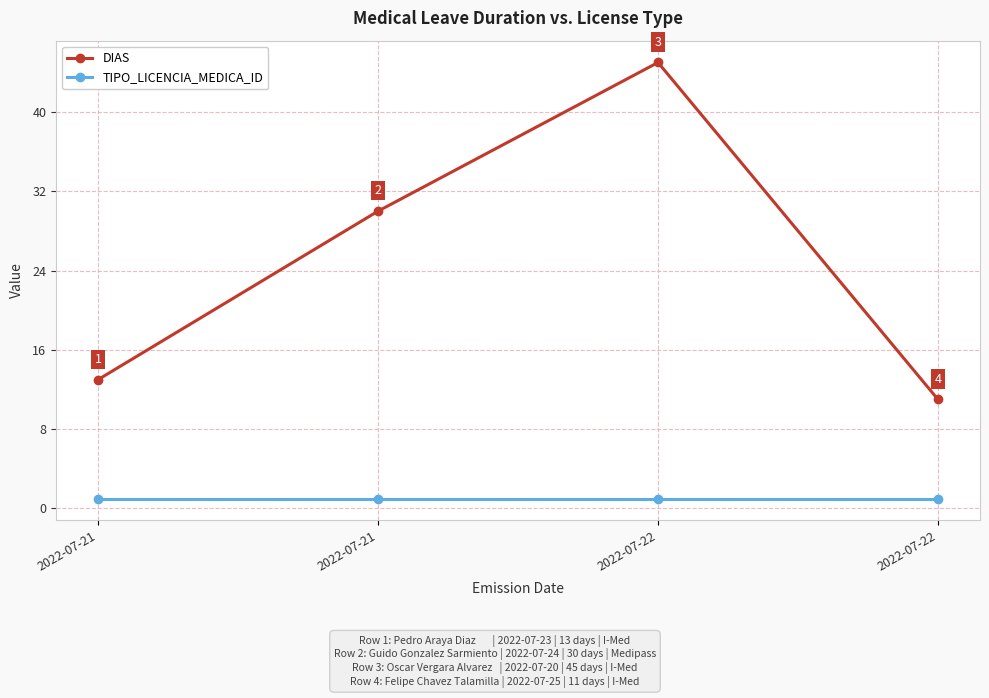

Does the chart have visible grid lines?

Yes